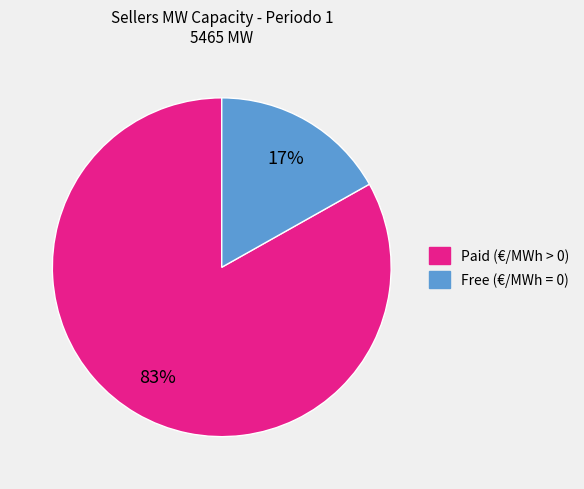

How many slices are in this pie chart?

2